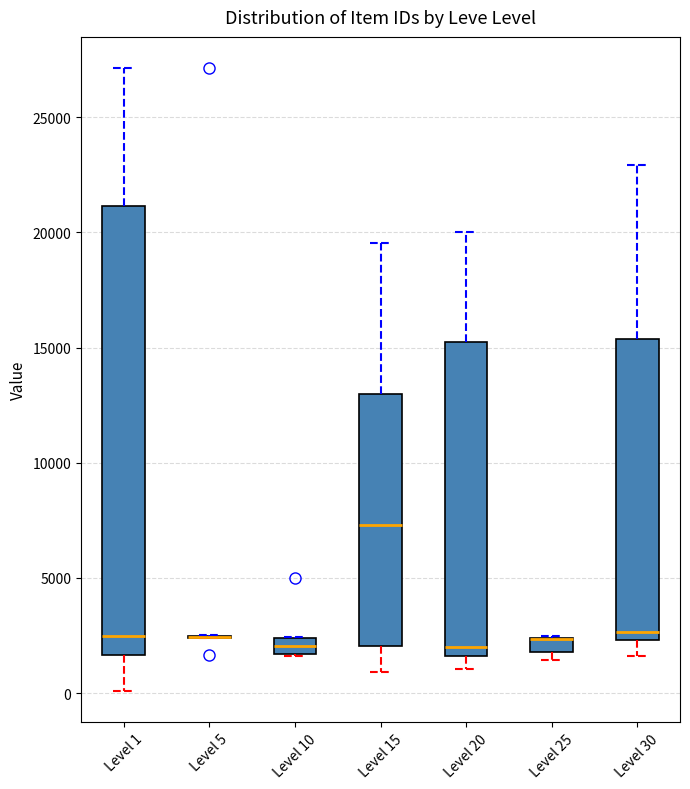

Comparing the boxes themselves (not the whiskers), which one is the tallest?

Level 1